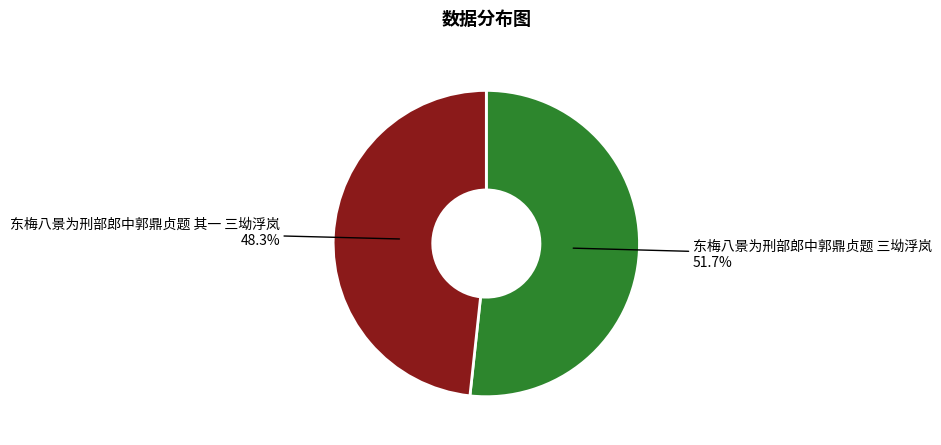

Is there a majority slice in this chart?

Yes